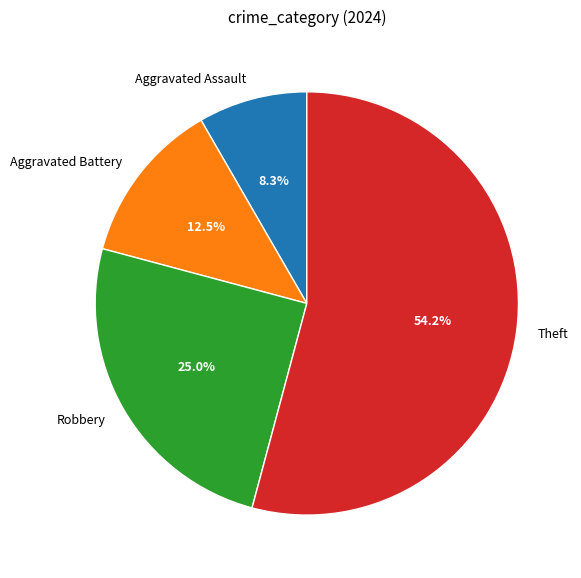

What percentage is NOT represented by Theft?

45.8%